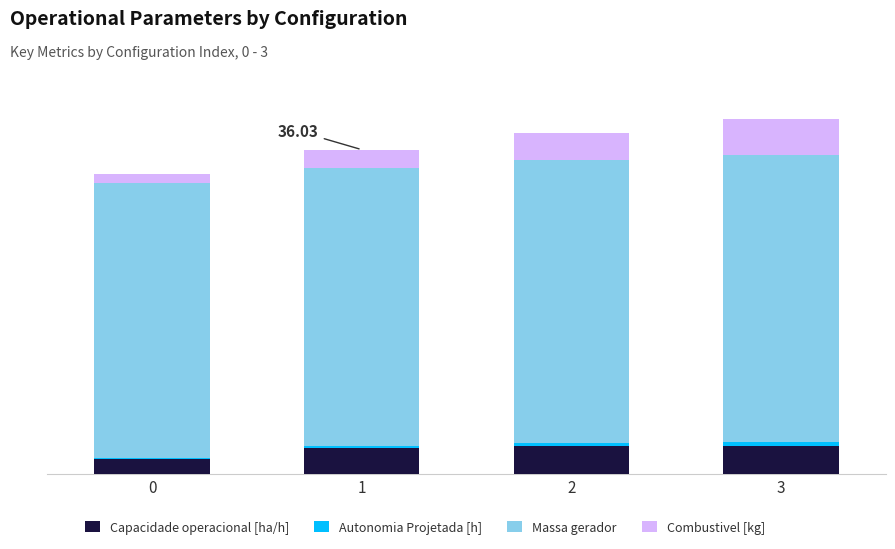

Does the chart contain stacked bars?

Yes